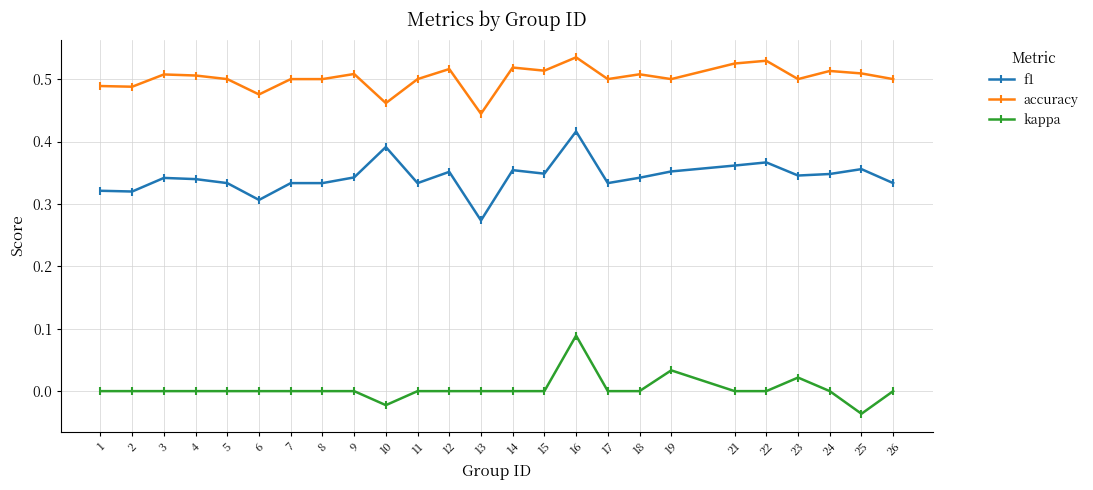

Which label corresponds to the smallest value in the chart?

25